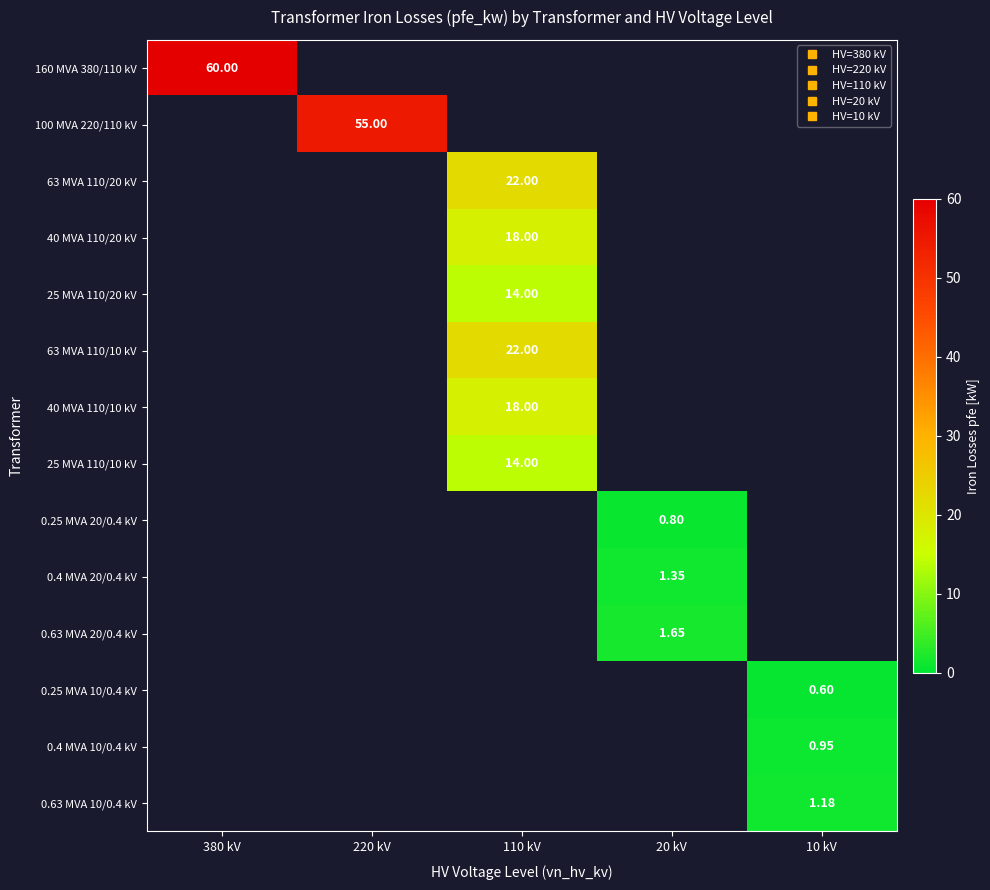

At which category does the chart reach its peak across all series?

380 kV